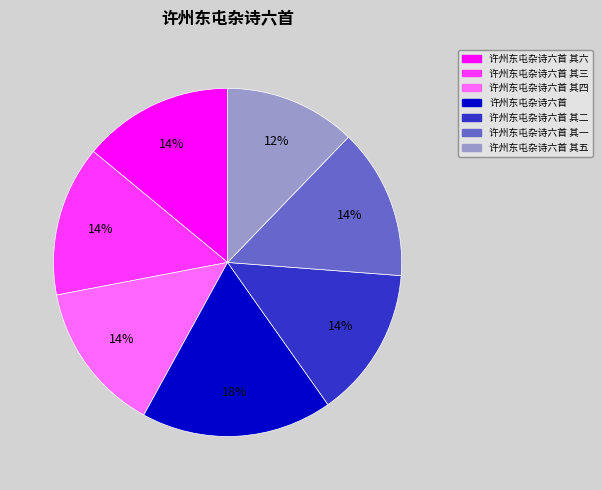

How many segments does this pie chart have?

7